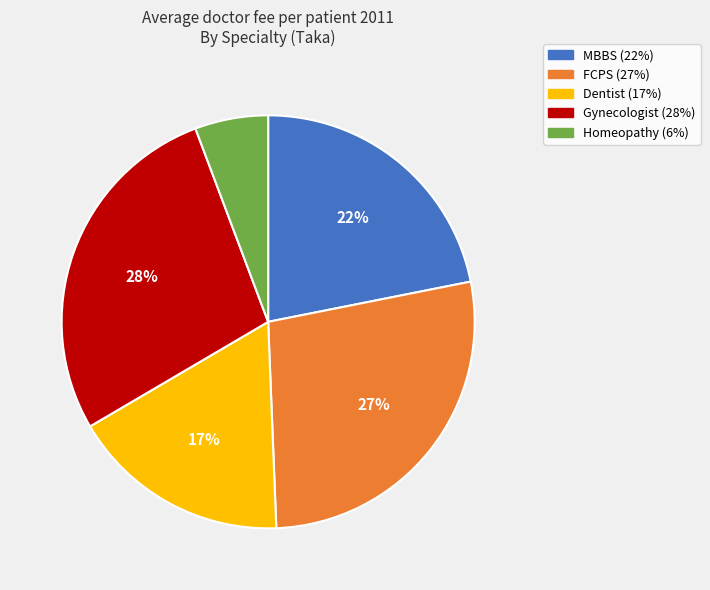

To the nearest percent, what percentage of the pie is Dentist?

17%